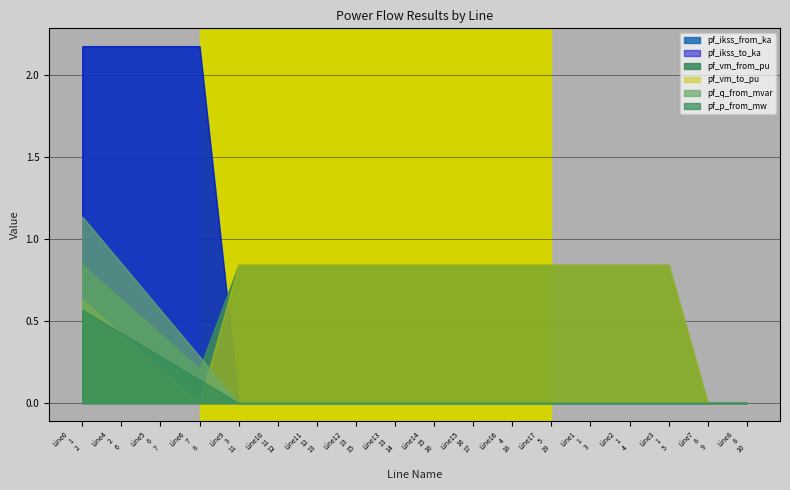

Reading left to right, list all the values displayed in this chart.

pf_vm_from_pu: 0.8	0.6	0.4	0.2	0.8	0.8	0.8	0.8	0.8	0.8	0.8	0.8	0.8	0.8	0.8	0.8	0.0	0.0
pf_vm_to_pu: 0.6	0.4	0.2	0.0	0.8	0.8	0.8	0.8	0.8	0.8	0.8	0.8	0.8	0.8	0.8	0.8	0.0	0.0
pf_ikss_from_ka: 2.2	2.2	2.2	2.2	0.0	0.0	0.0	0.0	0.0	0.0	0.0	0.0	0.0	0.0	0.0	0.0	0.0	0.0
pf_ikss_to_ka: 2.2	2.2	2.2	2.2	0.0	0.0	0.0	0.0	0.0	0.0	0.0	0.0	0.0	0.0	0.0	0.0	0.0	0.0
pf_p_from_mw: 0.6	0.4	0.3	0.1	0.0	0.0	0.0	0.0	0.0	0.0	0.0	0.0	0.0	0.0	0.0	0.0	0.0	0.0
pf_q_from_mvar: 1.1	0.9	0.6	0.3	0.0	0.0	0.0	0.0	0.0	0.0	0.0	0.0	0.0	0.0	0.0	0.0	0.0	0.0